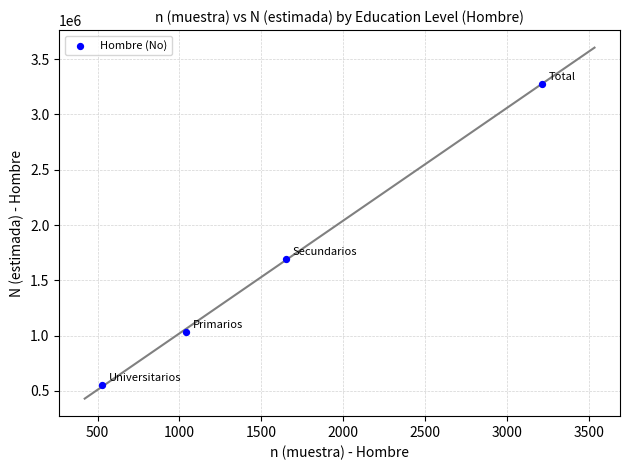

What is the range of Y values (max minus min)?

2725136